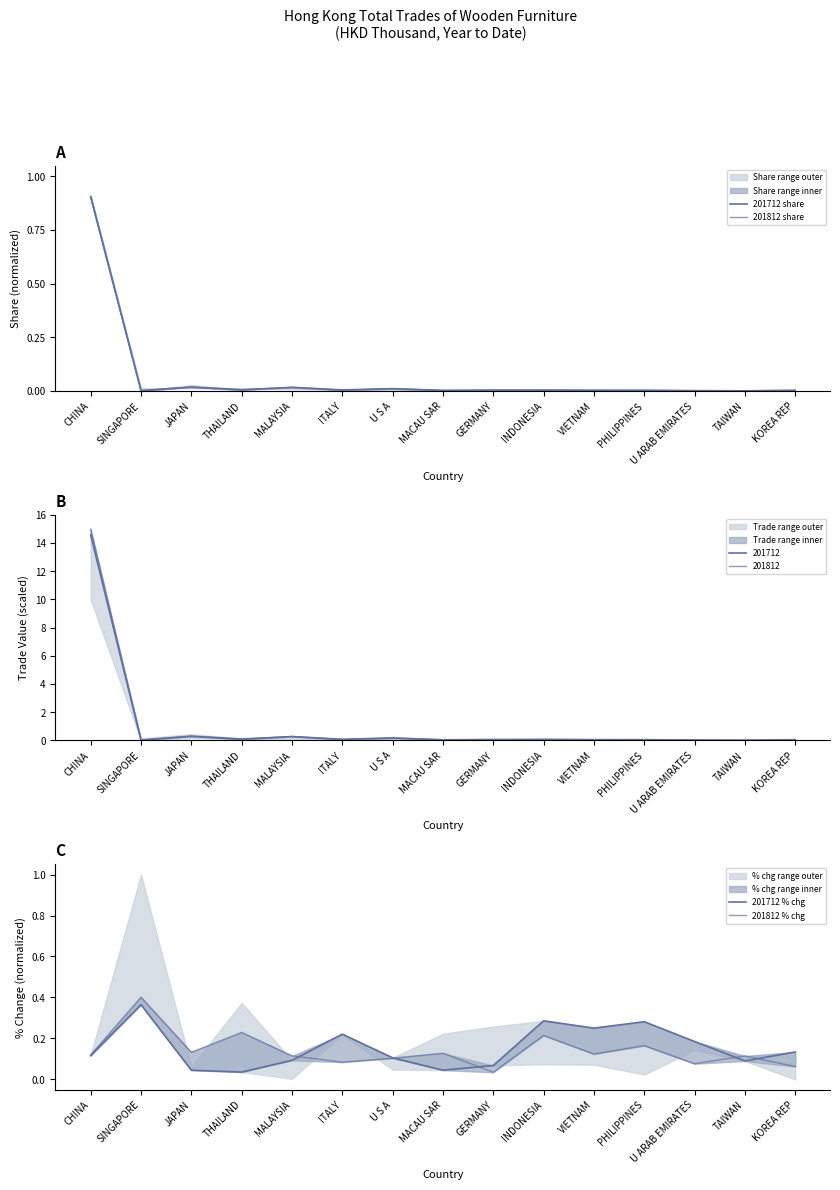

Which series has the largest total across all categories?

201712 % chg